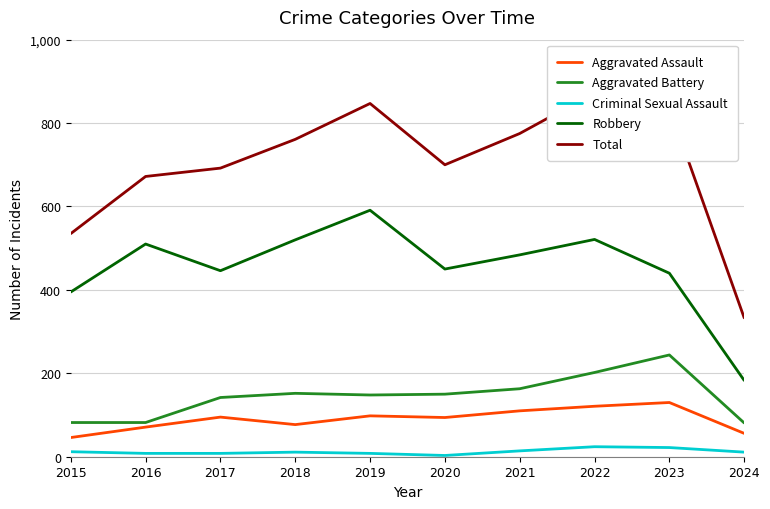

What are all the series names shown in the legend?

Aggravated Assault, Aggravated Battery, Criminal Sexual Assault, Robbery, Total